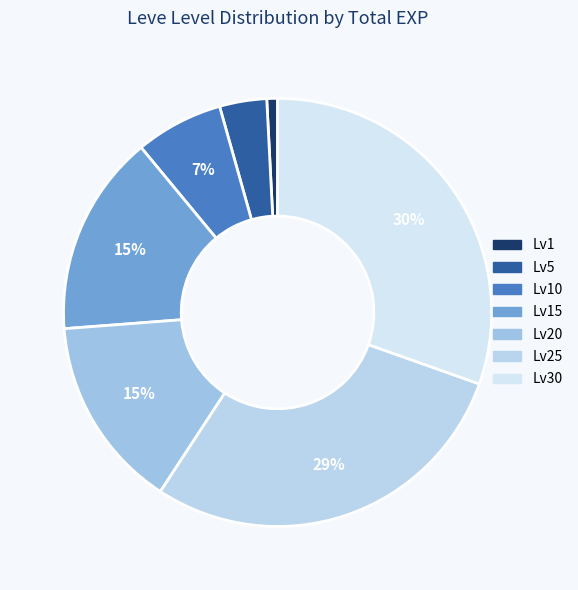

Is there a majority slice in this chart?

No